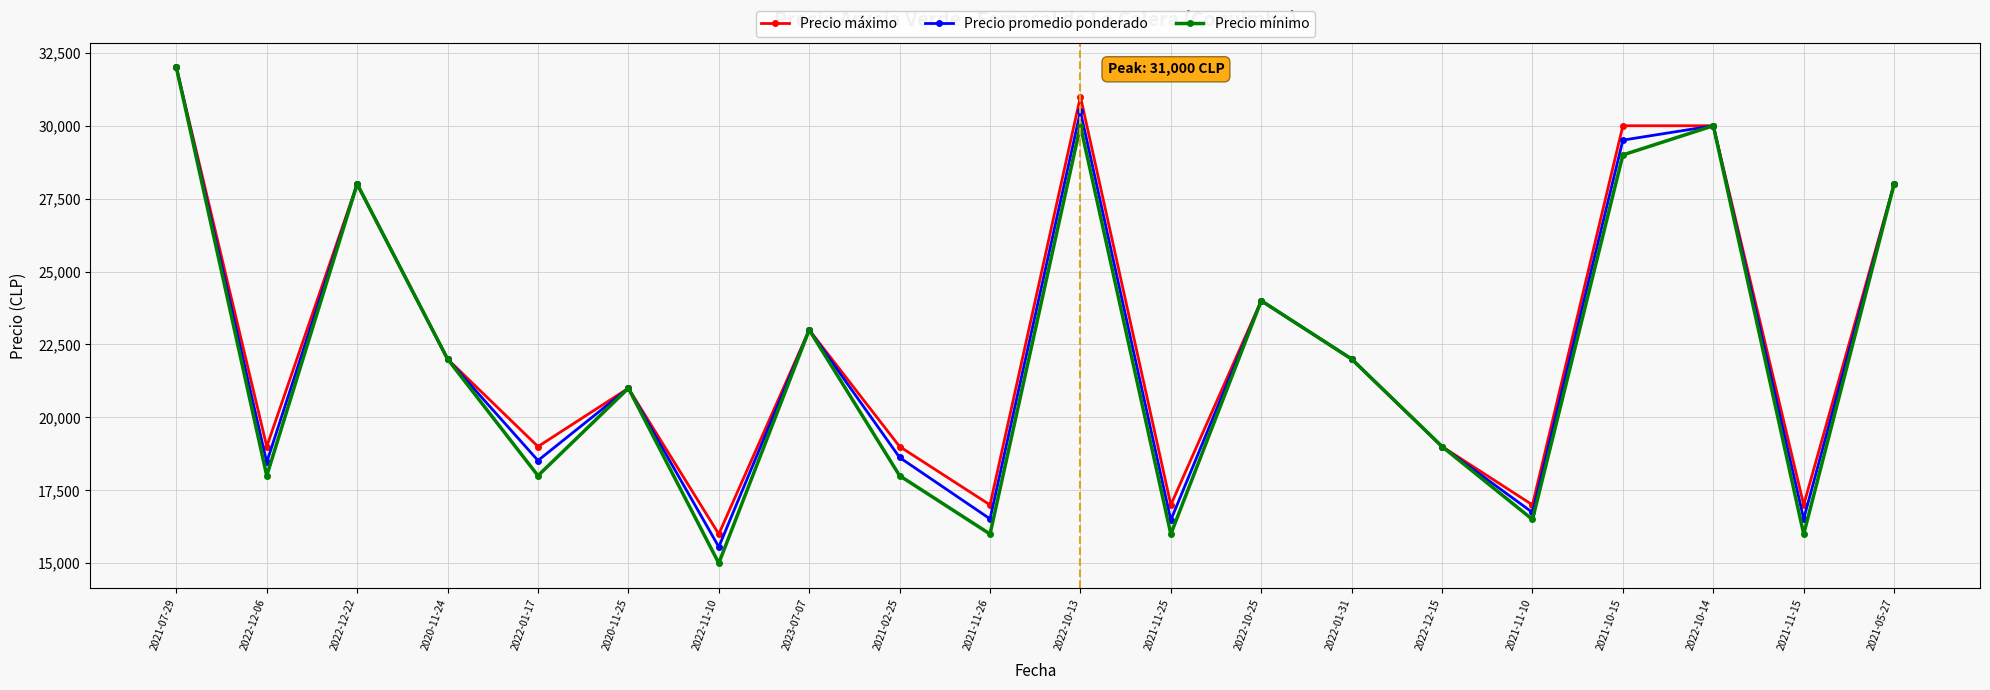

What is the difference between the highest and lowest values at 2021-11-26?

1000